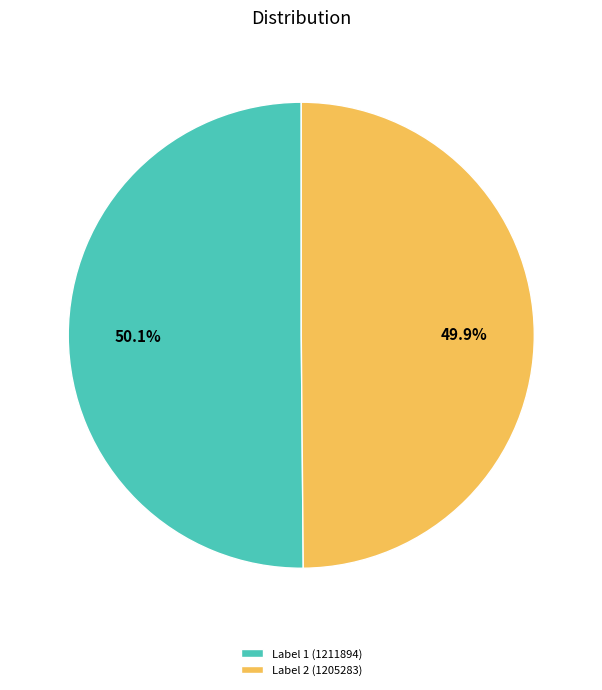

Combined, do Label 1 (1211894) and Label 2 (1205283) account for over 50%?

Yes